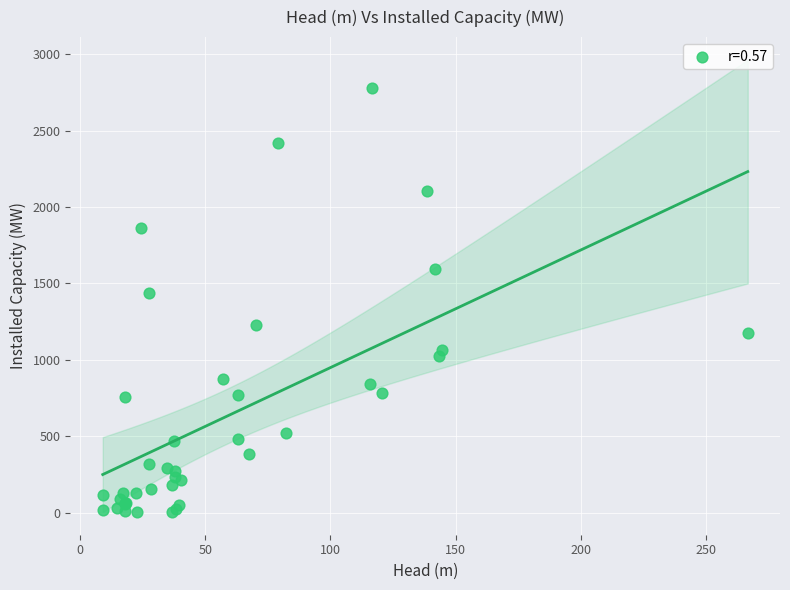

What Y value in the scatter plot is closest to 1391?

1436